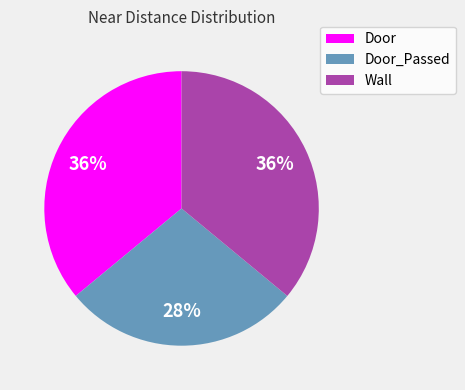

Is there a majority slice in this chart?

No